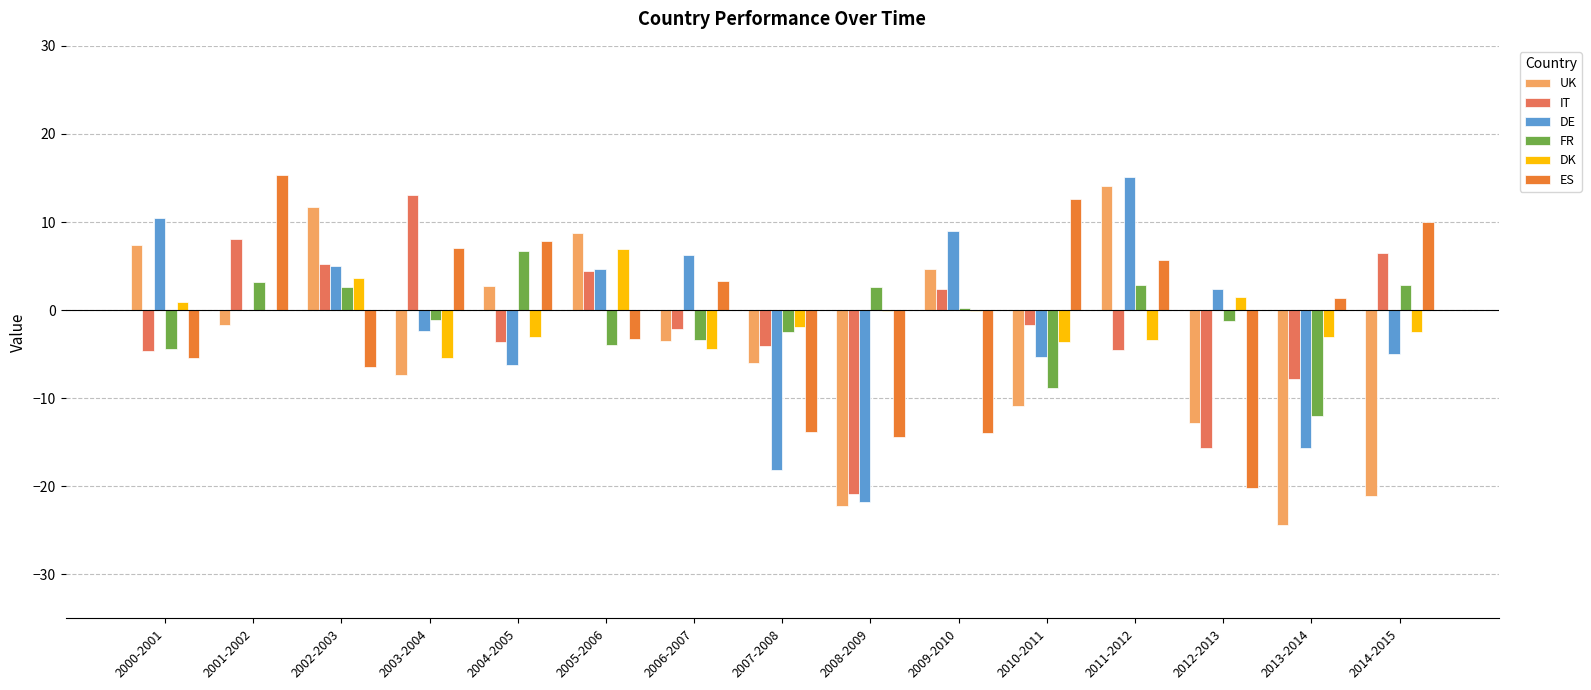

Does the chart contain stacked bars?

No